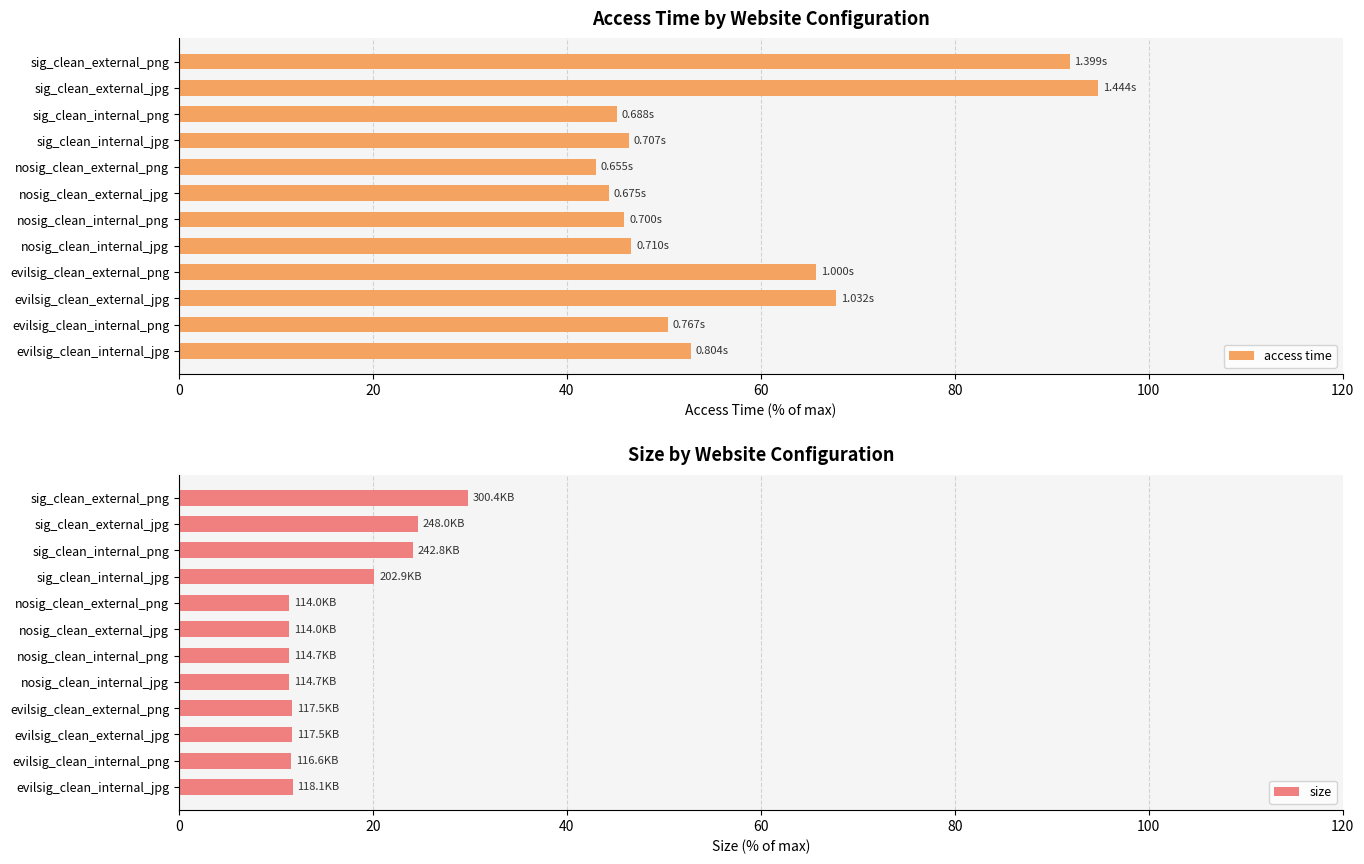

The access time series shows 28.2 at nosig_clean_external_jpg. True or false?

False